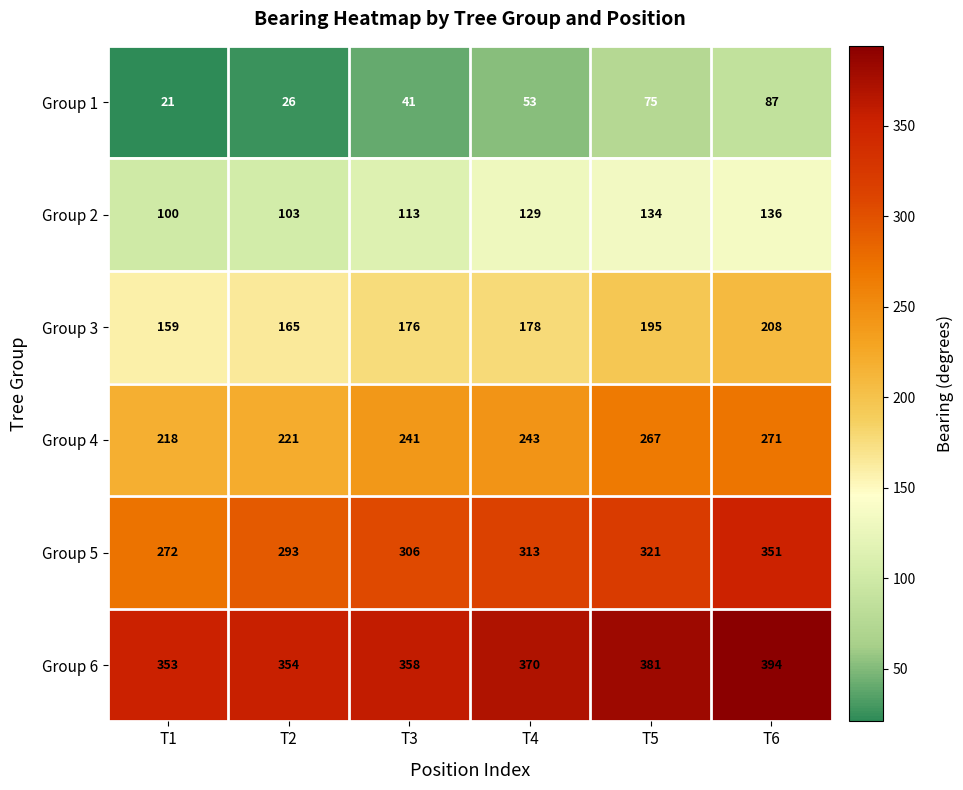

What is the difference between the second highest and minimum values in the Group 6 series?

28